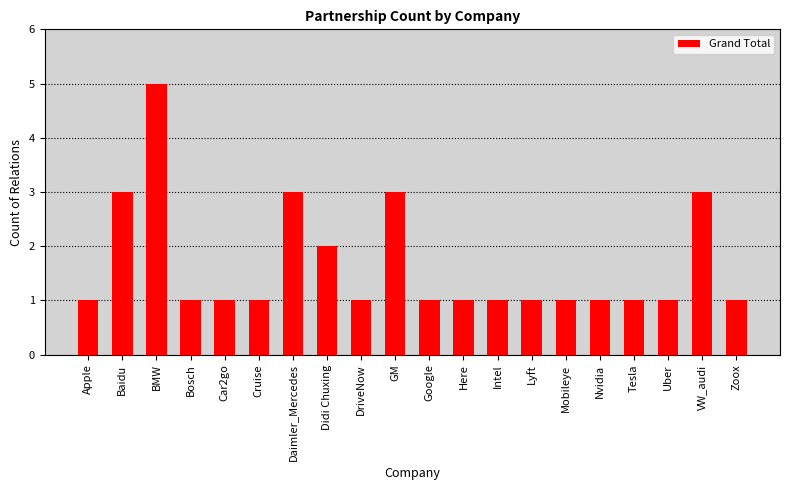

What is the average value?

2